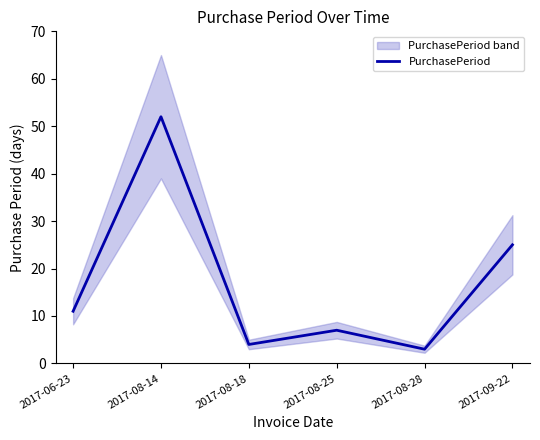

What is the average value?

17